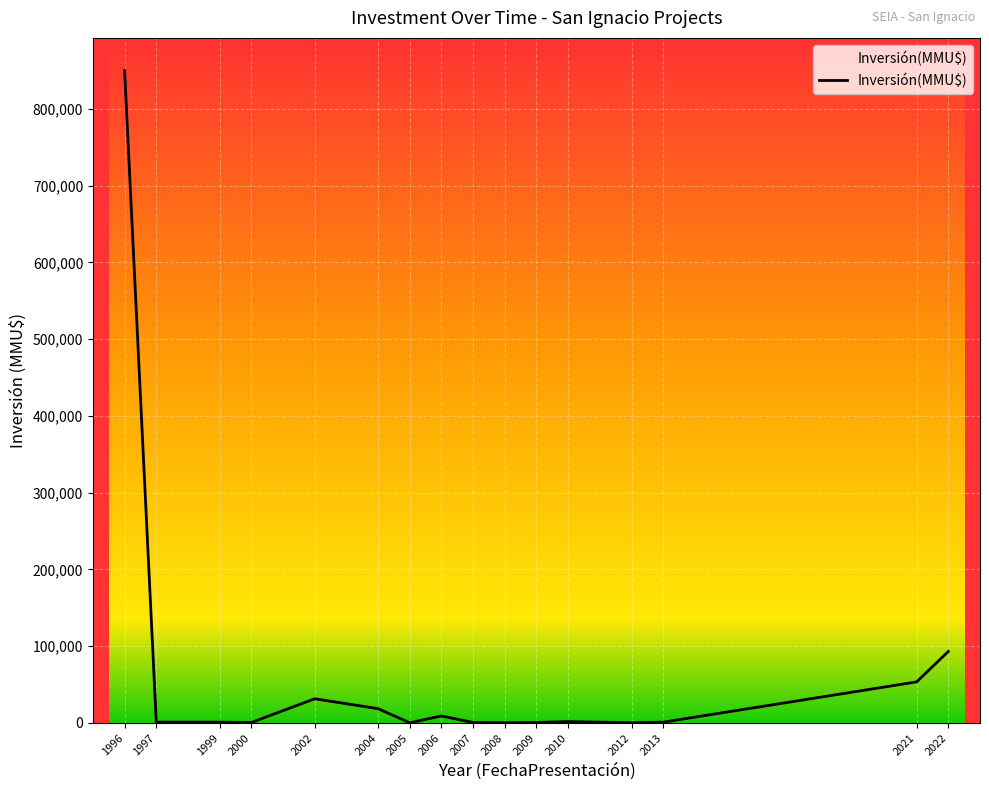

The value at 2005 is 0. True or false?

True